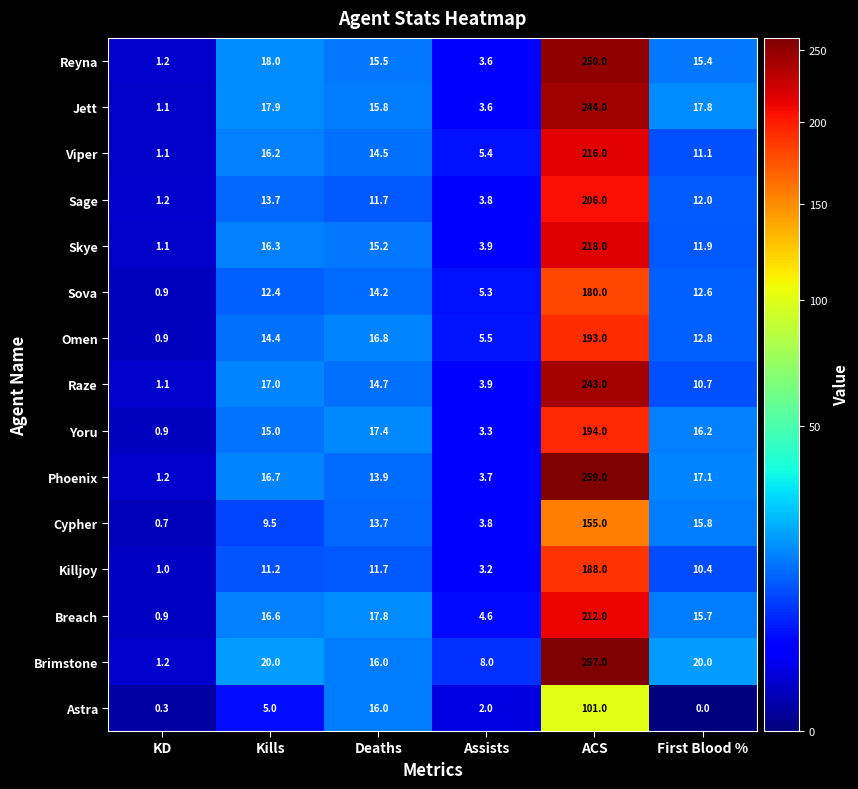

At which label does Phoenix first exceed 16?

Kills